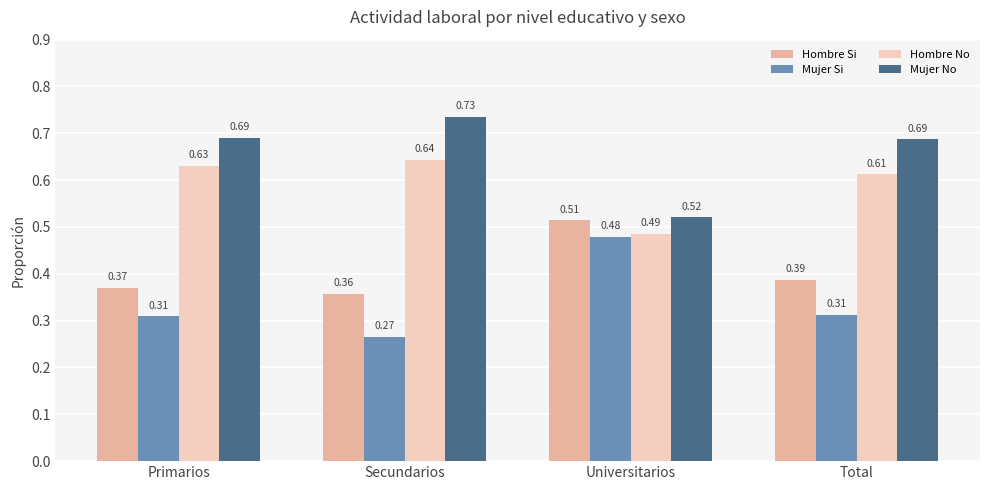

How many groups of bars are there?

4